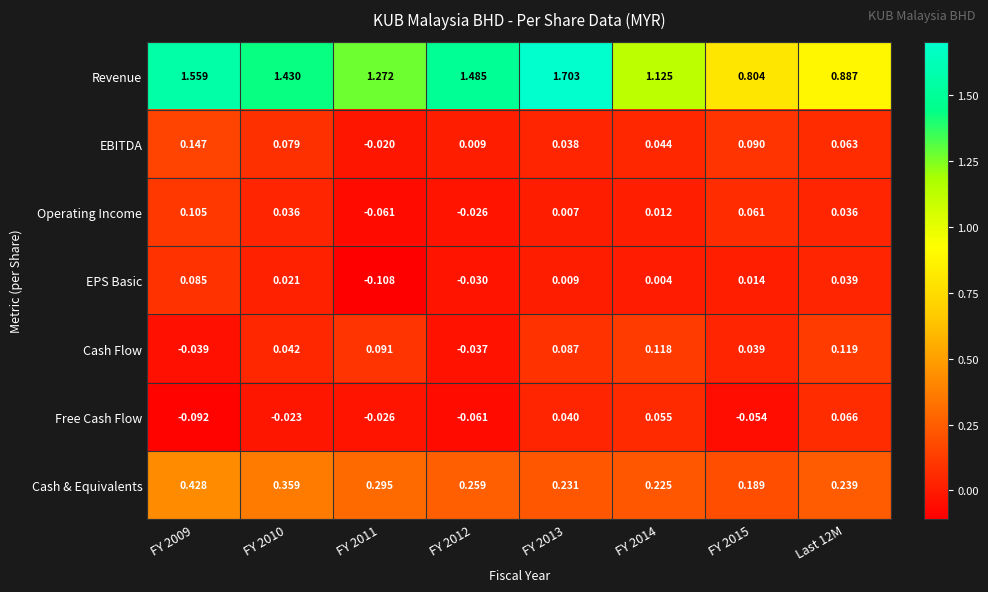

Is the value of Cash & Equivalents at FY 2010 greater than the value of Cash Flow at Last 12M?

Yes